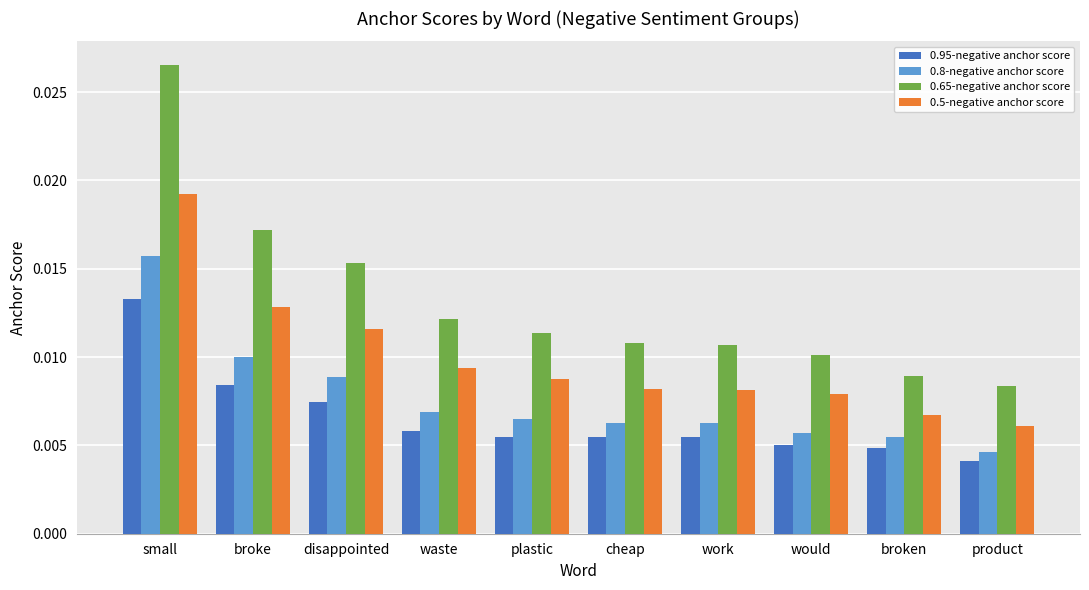

Which category has the lowest value in the 0.8-negative anchor score series?

product